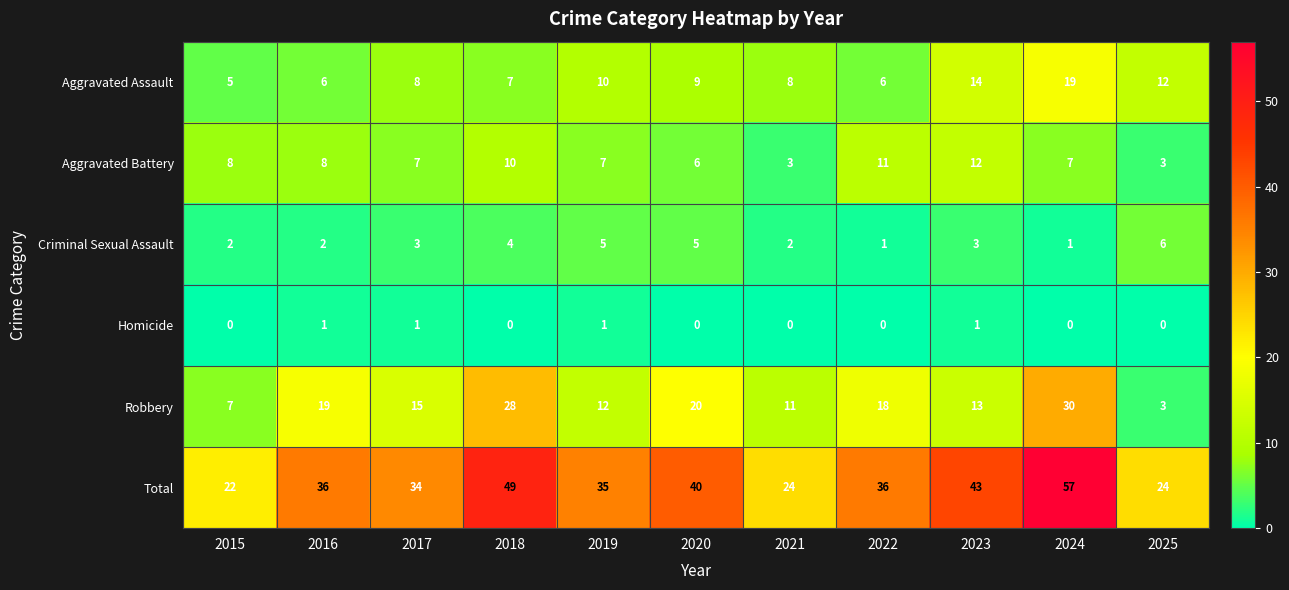

What is the maximum value shown in the chart?

57